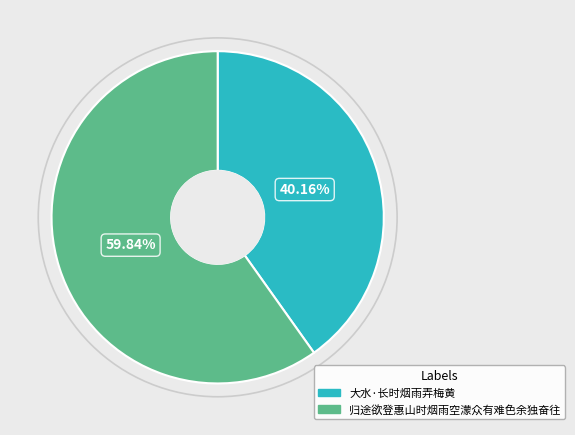

How many slices are in this pie chart?

2